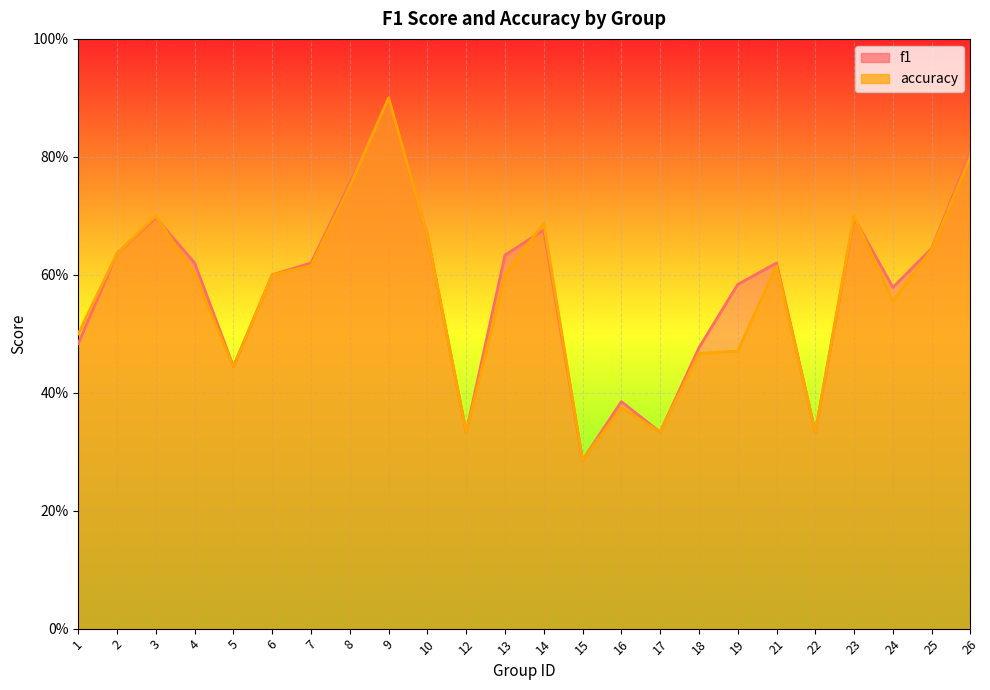

What is the difference between the maximum and minimum values in the accuracy series?

0.6